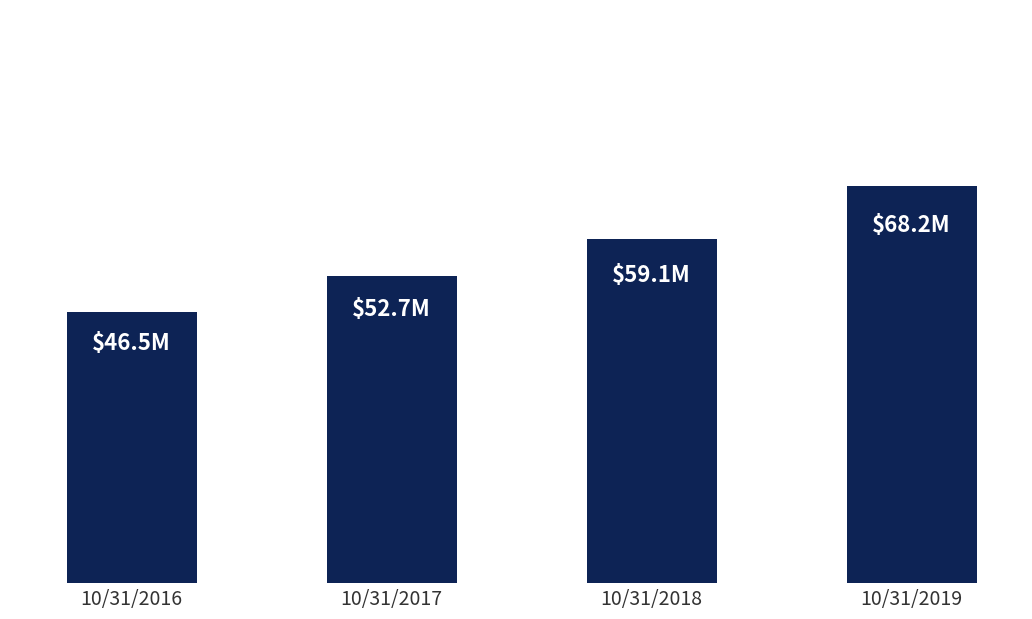

Does the chart contain any negative values?

No